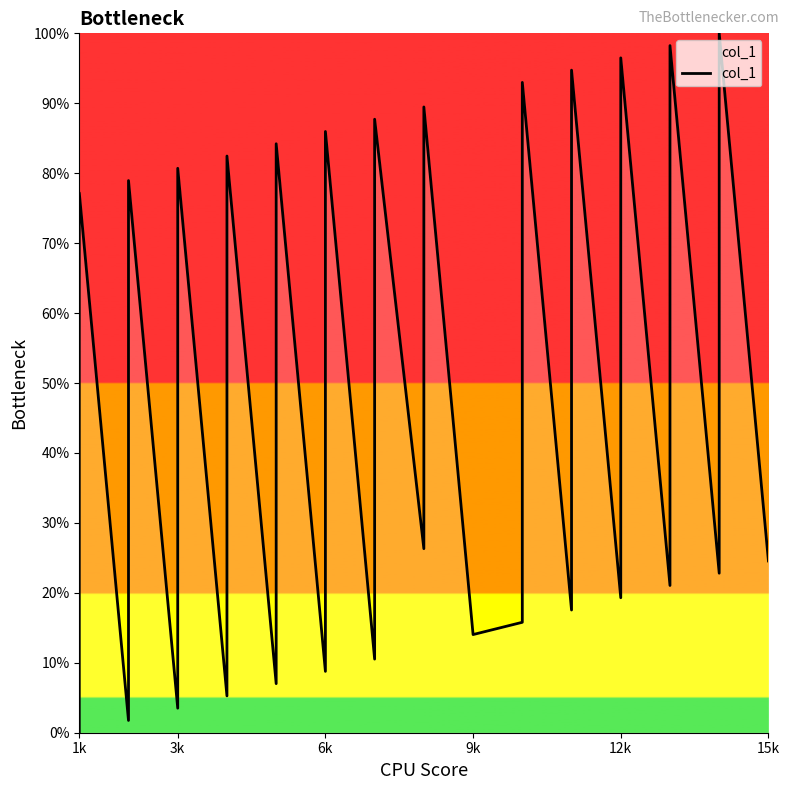

Does the chart have visible grid lines?

No